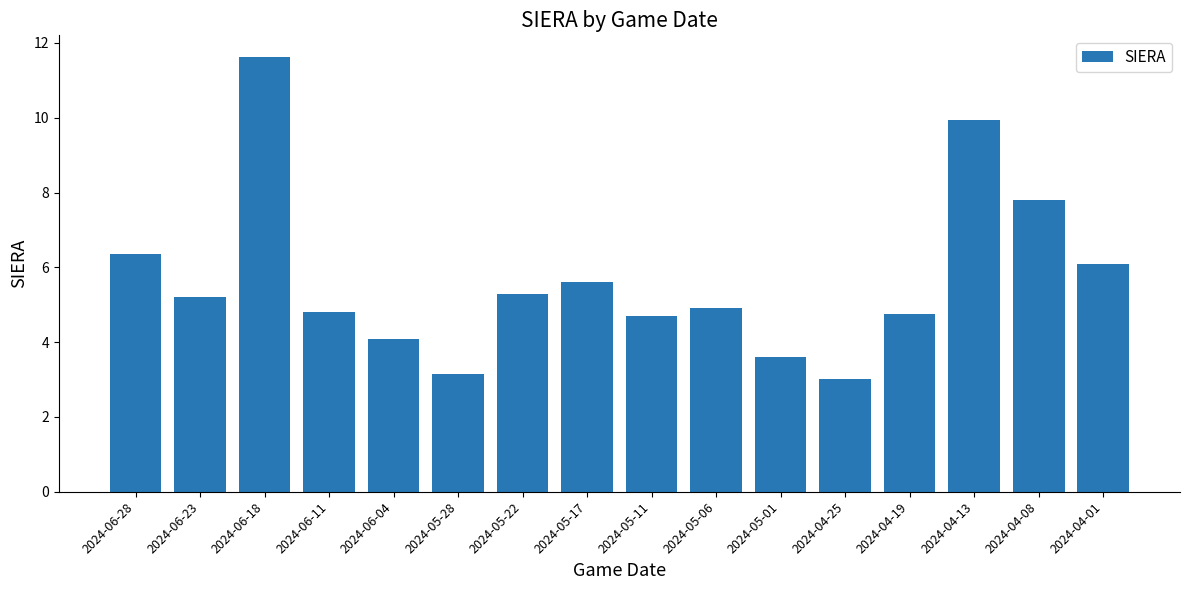

What is the ratio of the value at 2024-05-17 to the value at 2024-05-11?

1.2